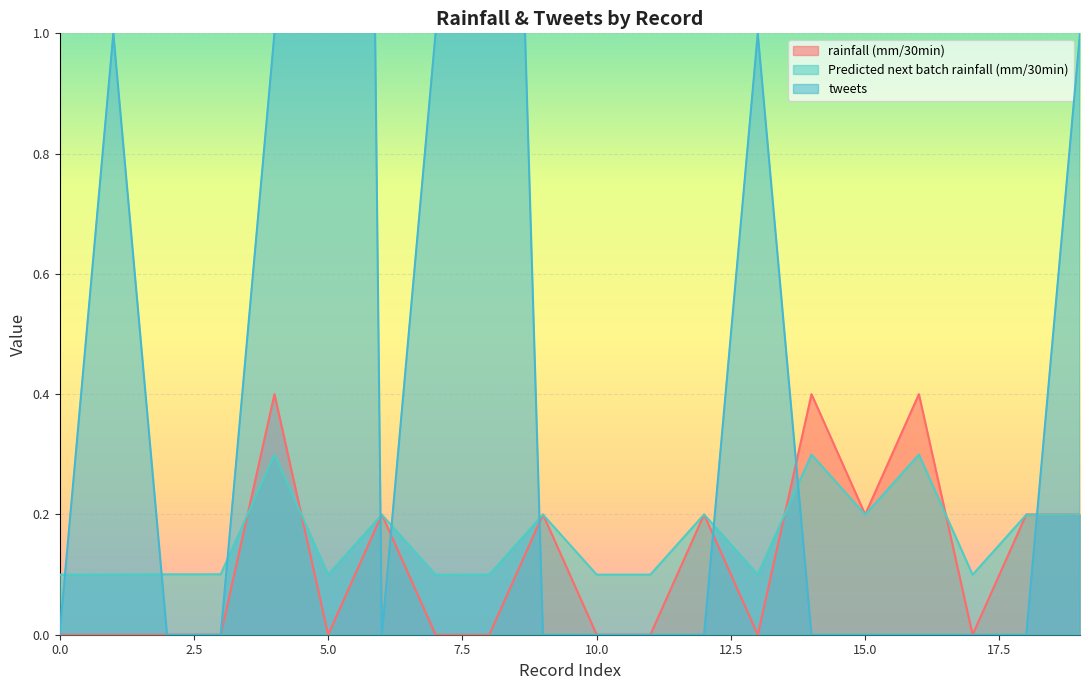

Between which two adjacent categories do tweets and rainfall (mm/30min) first intersect?

5 and 6